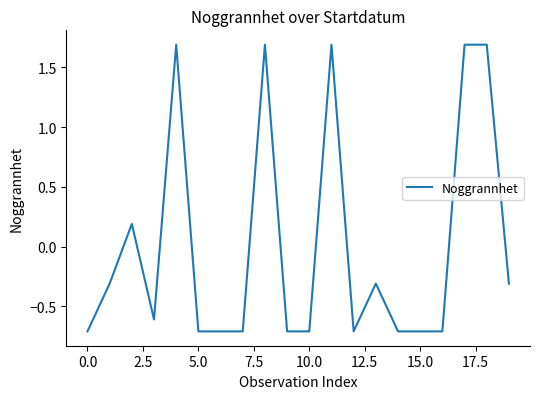

What is the difference between the maximum and minimum values?

2.4